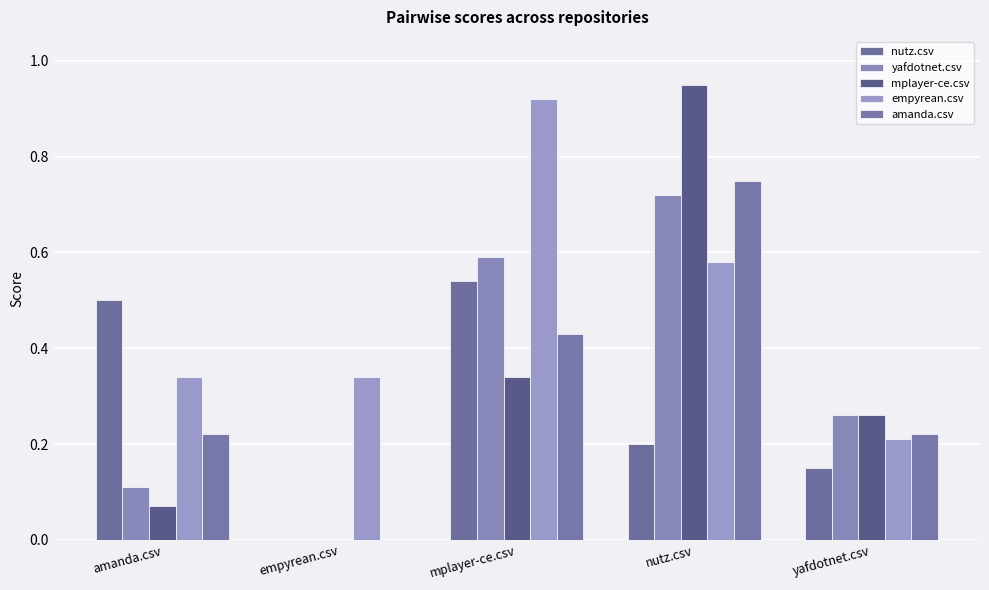

Are the bars horizontal?

No